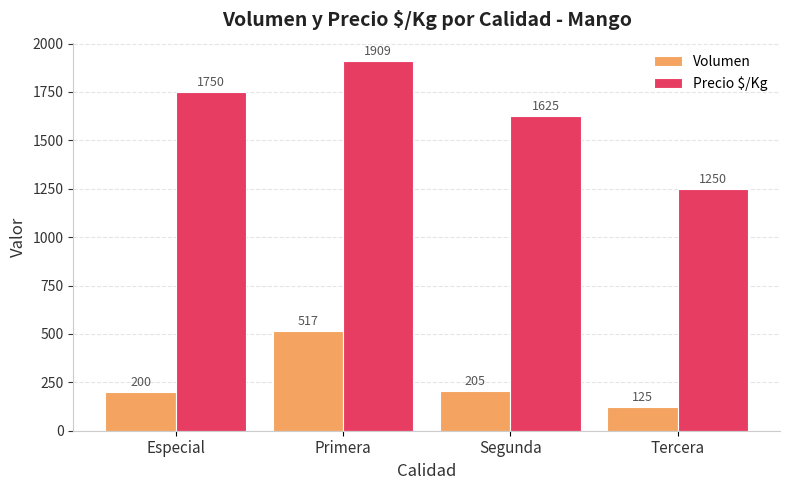

True or false: Volumen has a value of 198 at Tercera.

False